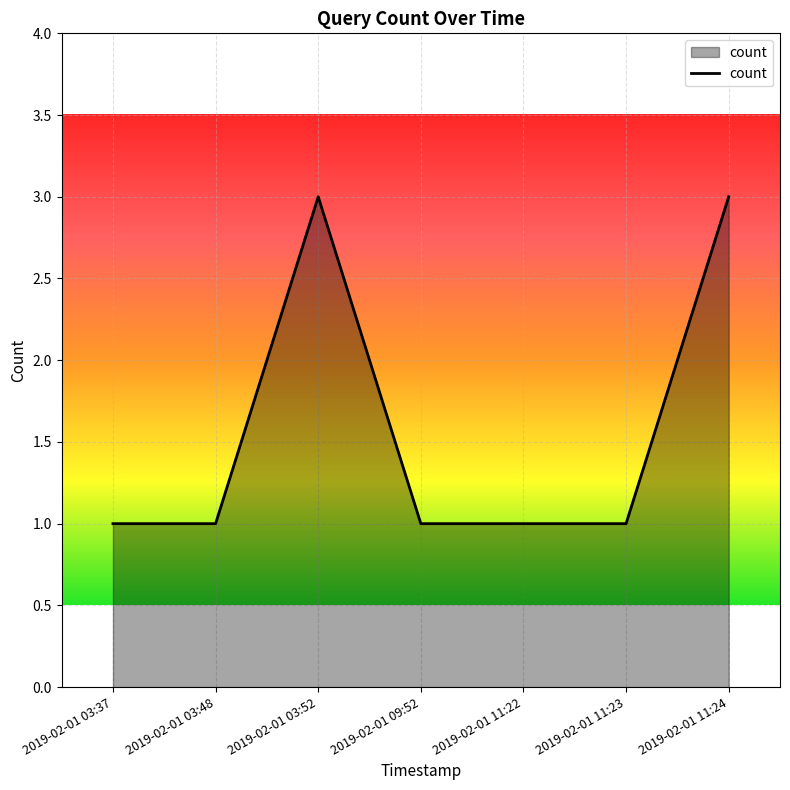

What position from the left is 2019-02-01 03:52?

3